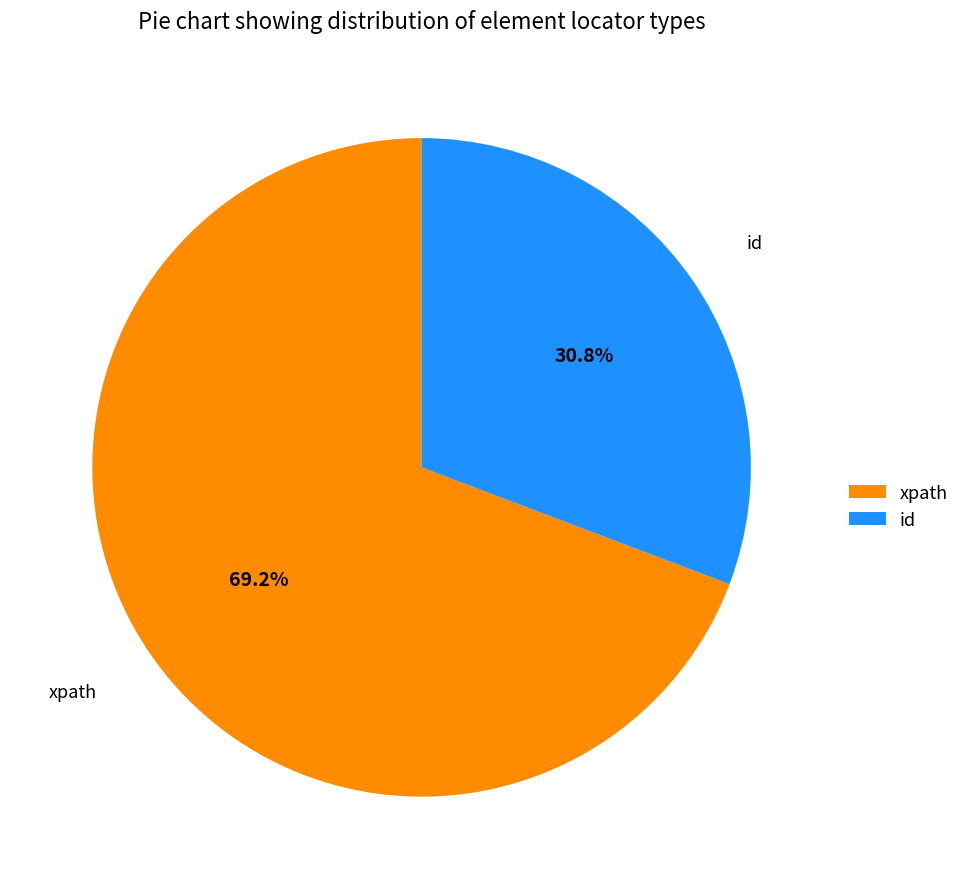

True or false: id accounts for 31% of the total.

True